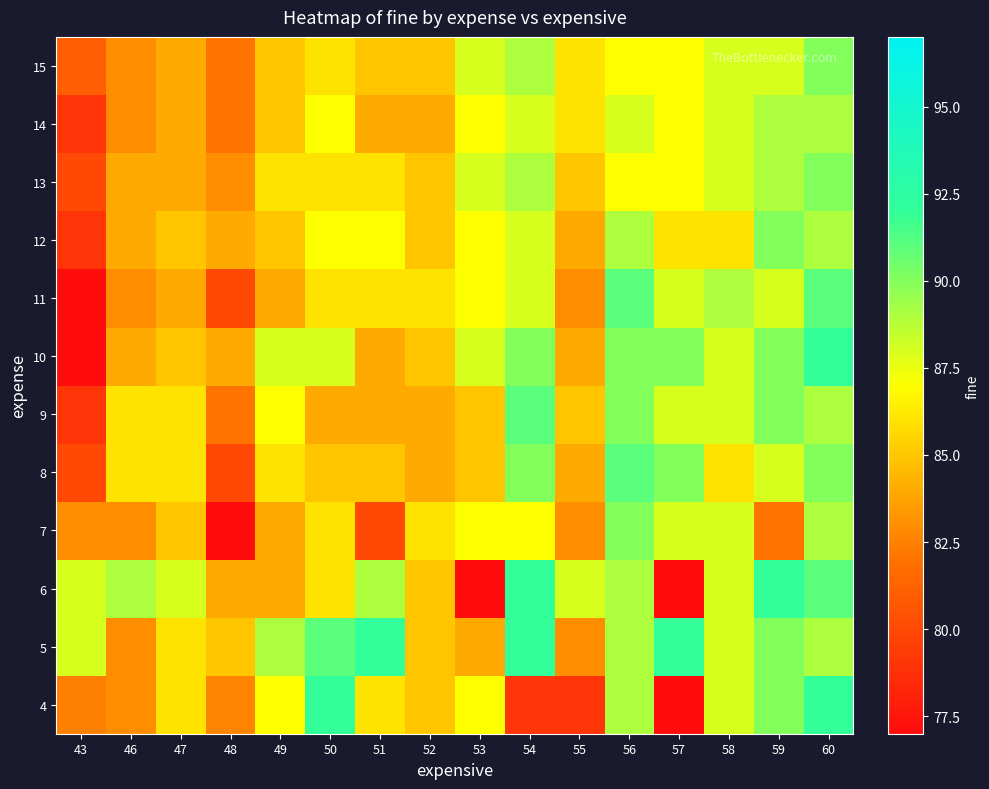

Rank the series at 59 from lowest to highest value.

7, 8, 11, 15, 13, 14, 4, 5, 9, 10, 12, 6